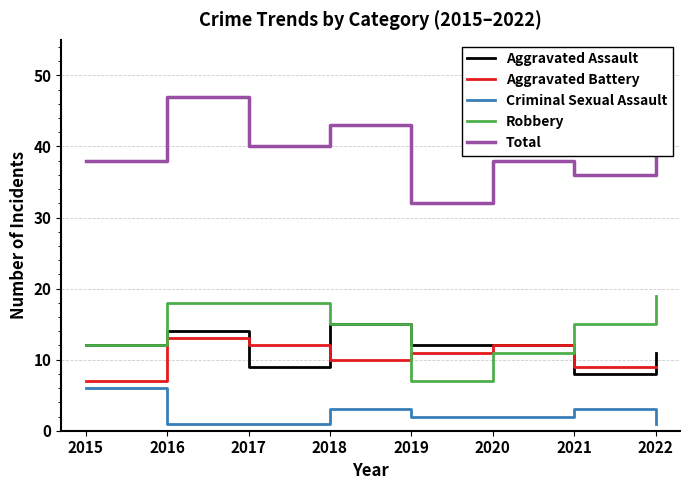

At which category is the sum across all series the highest?

2016